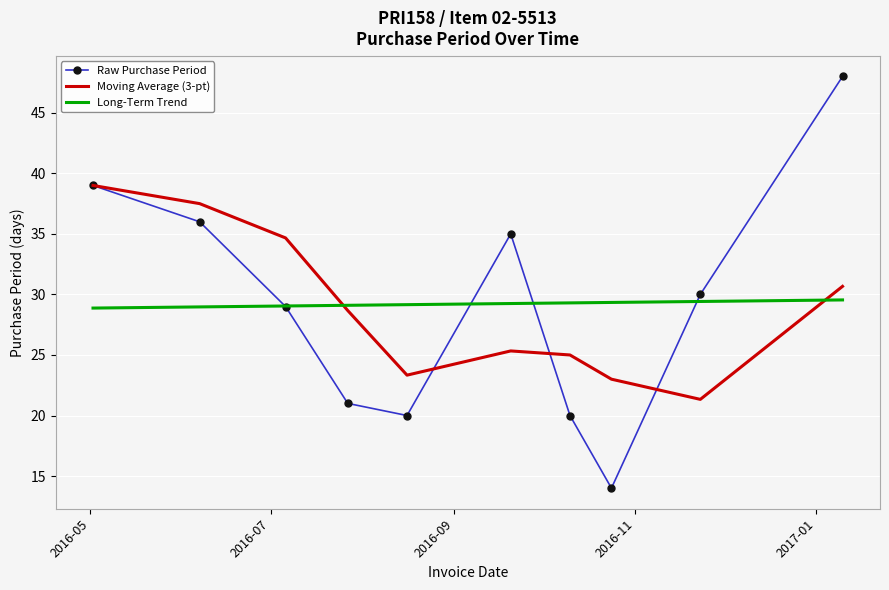

After their last crossing, which series has the higher values: Long-Term Trend or Moving Average (3-pt)?

Moving Average (3-pt)